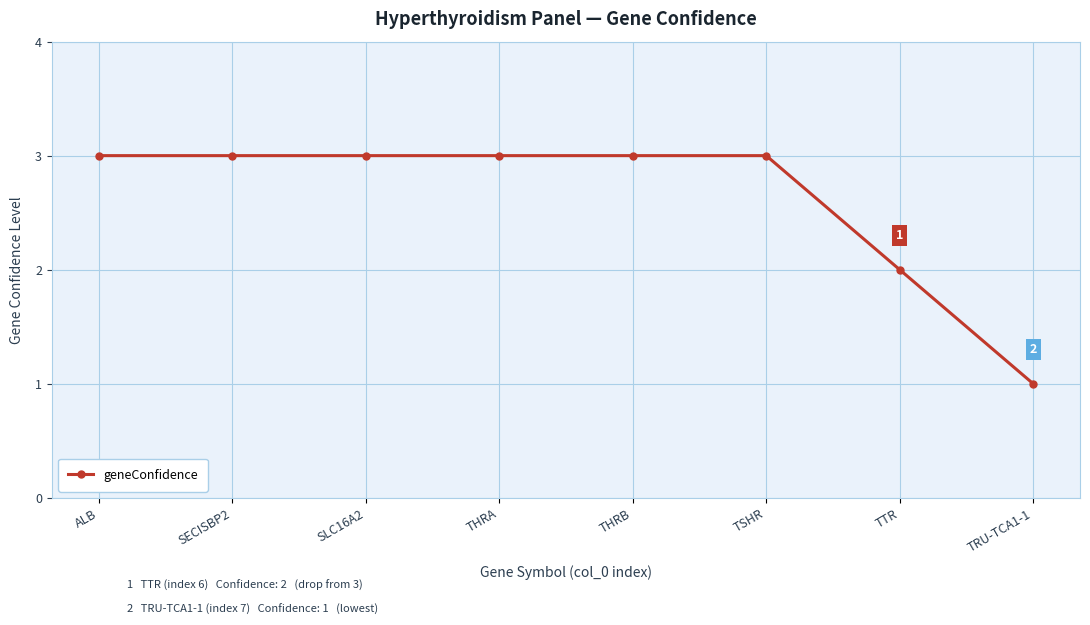

Approximately how many times larger is the value at SLC16A2 compared to THRB?

1.0